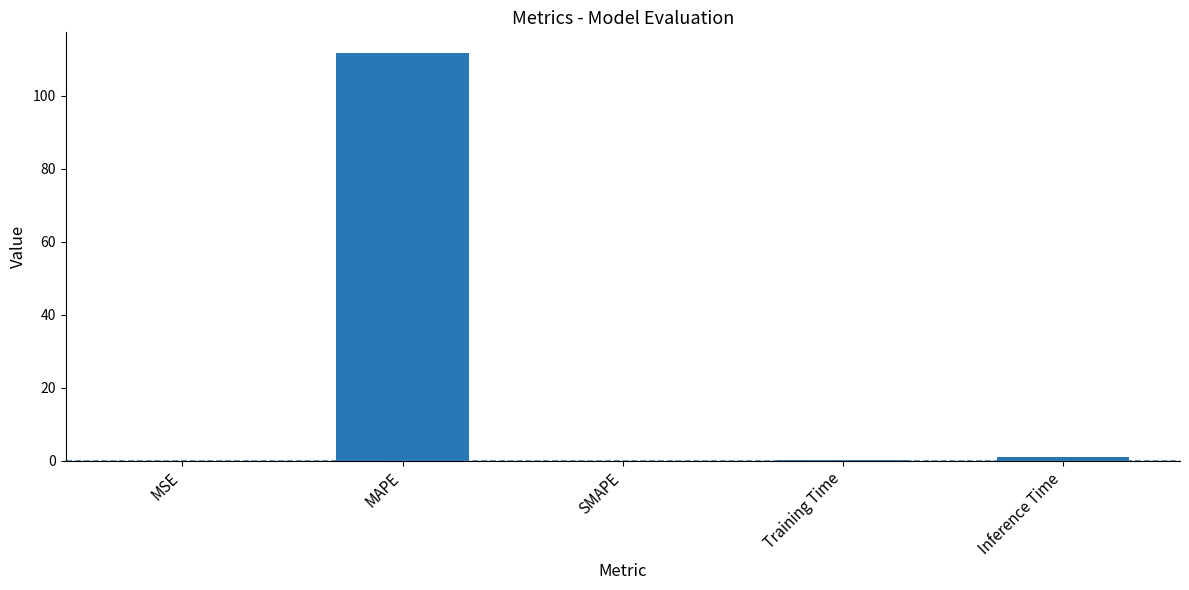

What is the sum of the values at MSE and MAPE?

111.7